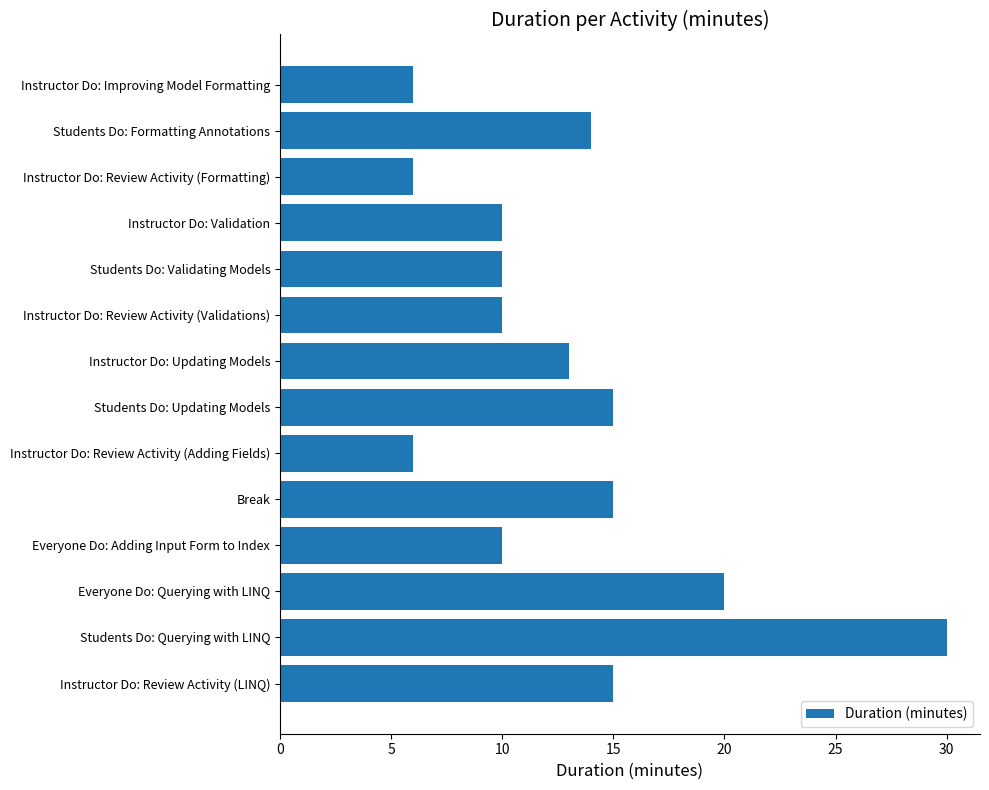

What is the change in value from Students Do: Formatting Annotations to Students Do: Querying with LINQ?

+16